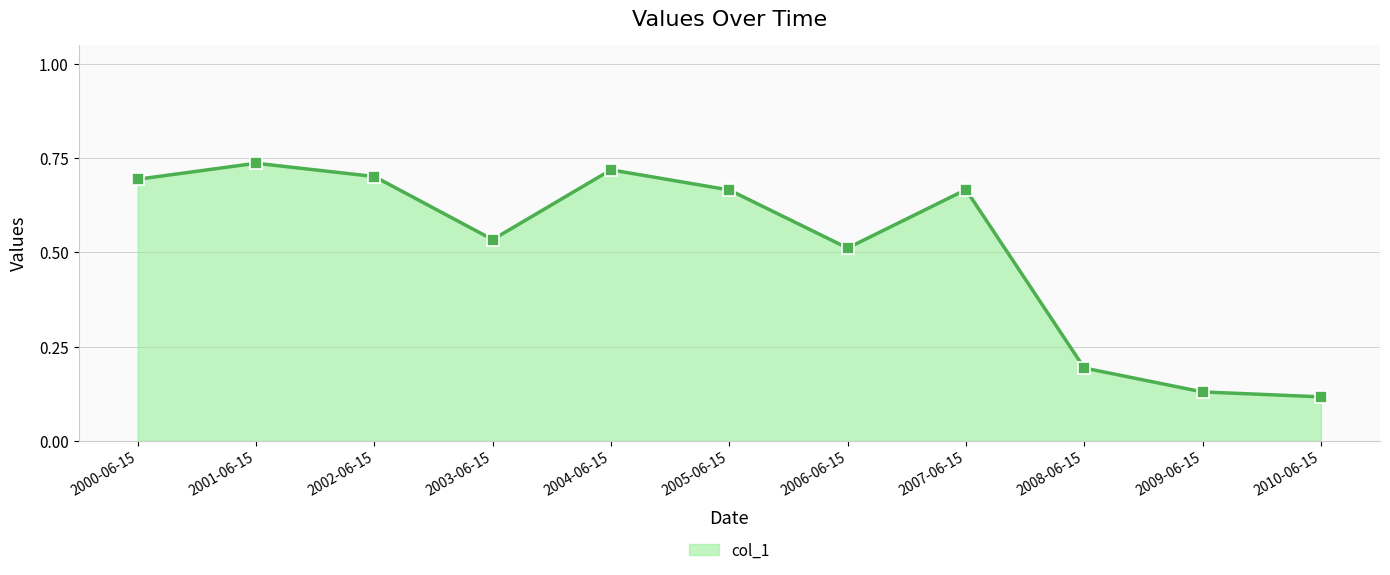

The value at 2002-06-15 is 0.7. True or false?

True